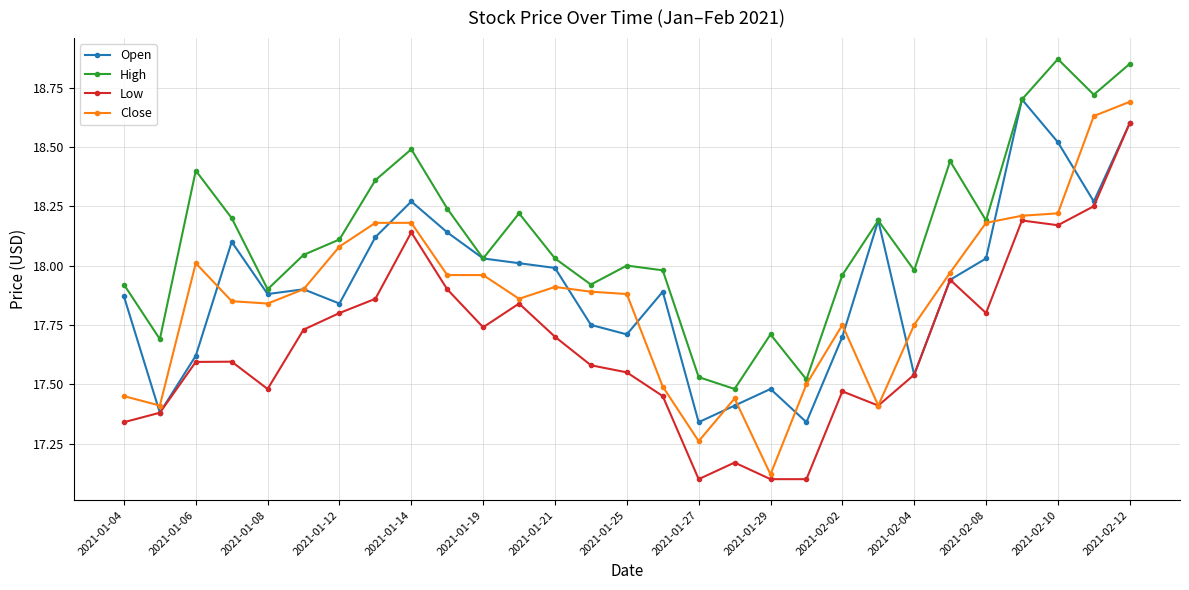

Which series has the largest total across all categories?

High